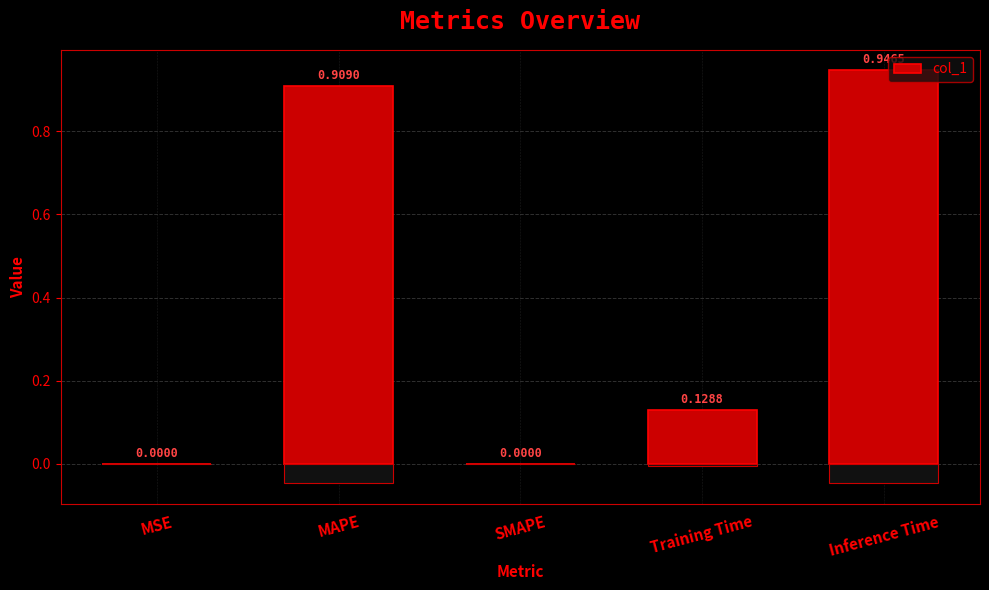

What is the sum of all values?

2.0